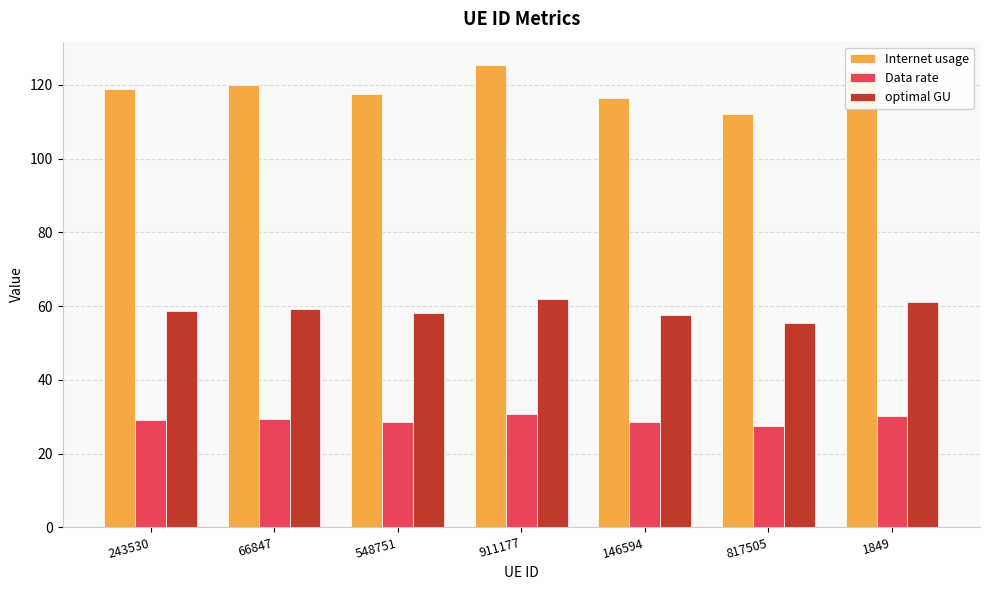

List the series in order of their peak value, highest first.

Internet usage, optimal GU, Data rate